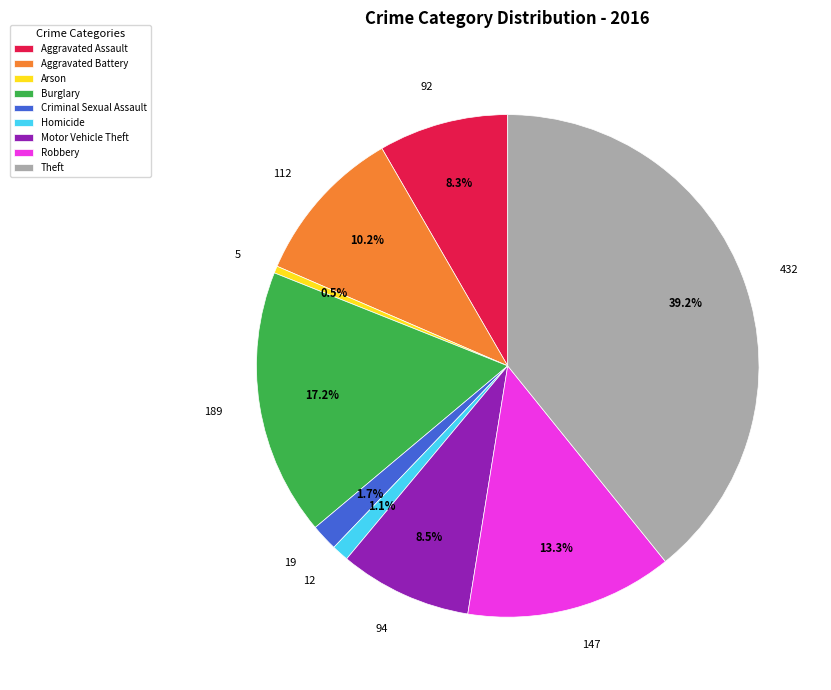

How many slices are in this pie chart?

9